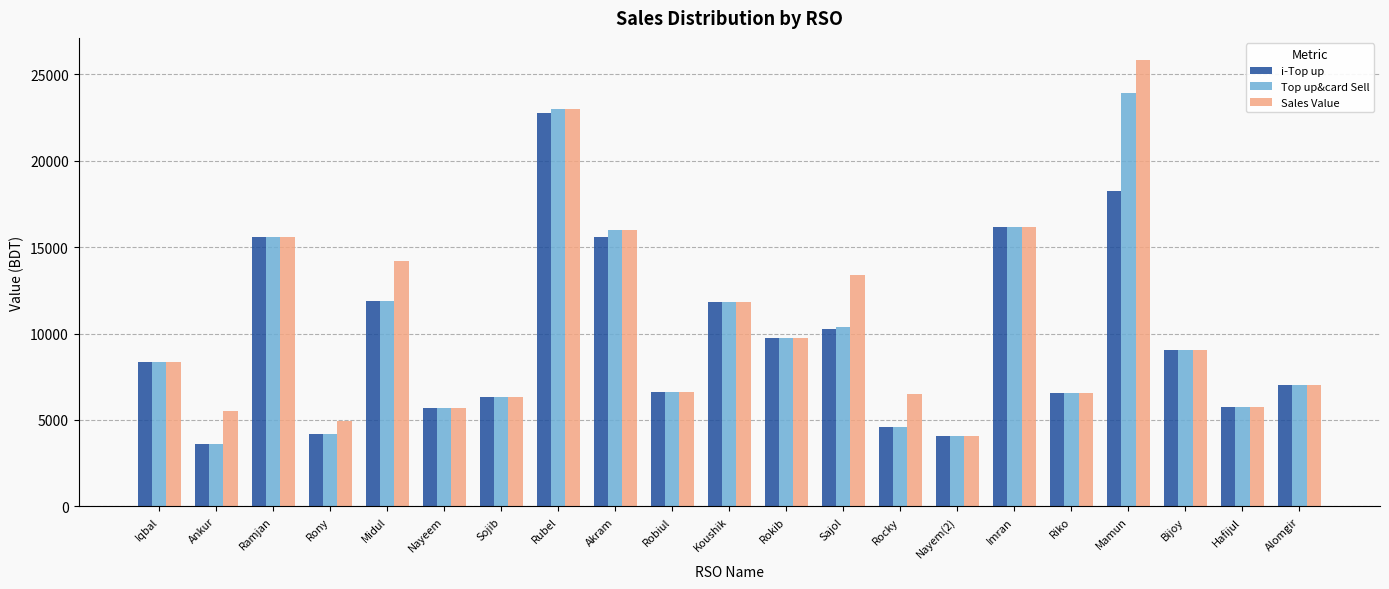

How many groups of bars are there?

21